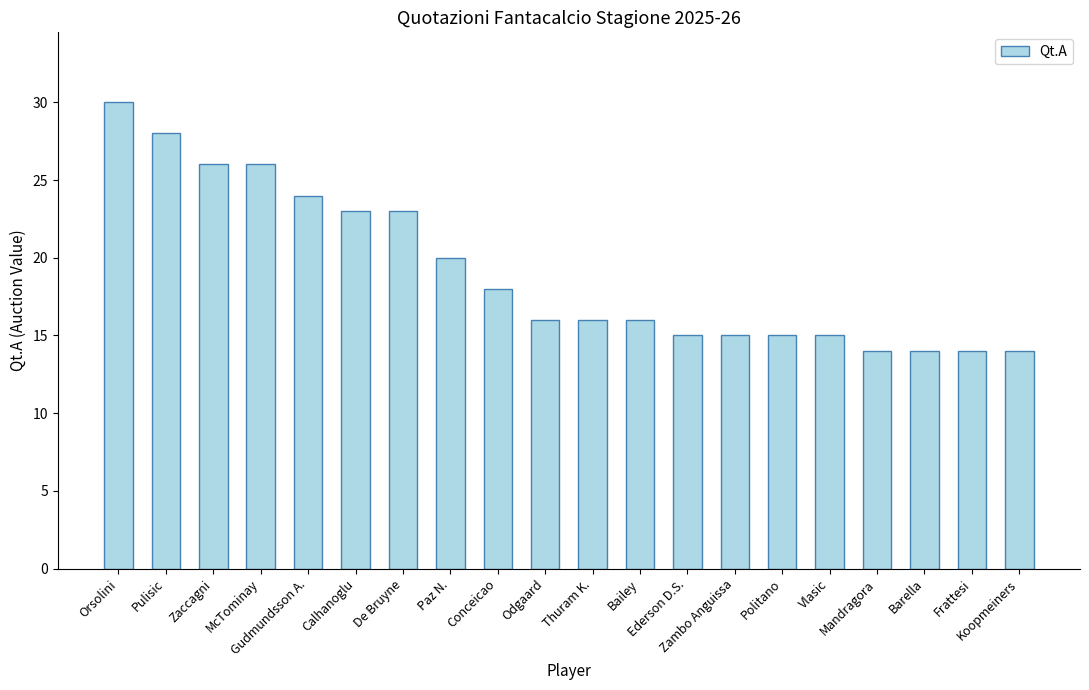

Reading left to right, list all the values displayed in this chart.

Orsolini=30	Pulisic=28	Zaccagni=26	McTominay=26	Gudmundsson A.=24	Calhanoglu=23	De Bruyne=23	Paz N.=20	Conceicao=18	Odgaard=16	Thuram K.=16	Bailey=16	Ederson D.S.=15	Zambo Anguissa=15	Politano=15	Vlasic=15	Mandragora=14	Barella=14	Frattesi=14	Koopmeiners=14